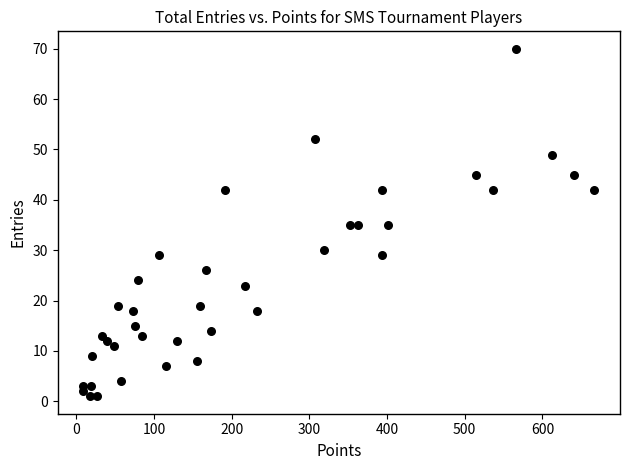

What is the range of Y values (max minus min)?

69